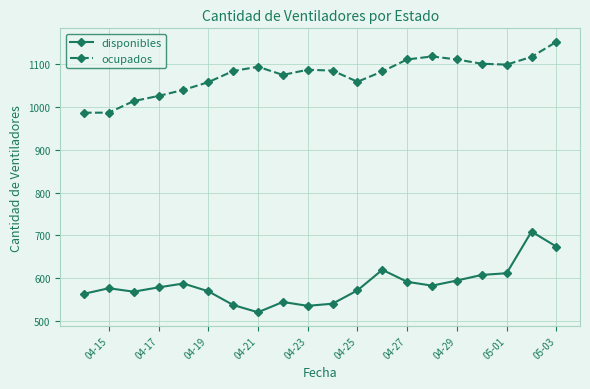

Rank the series by their maximum value, from lowest to highest.

disponibles, ocupados